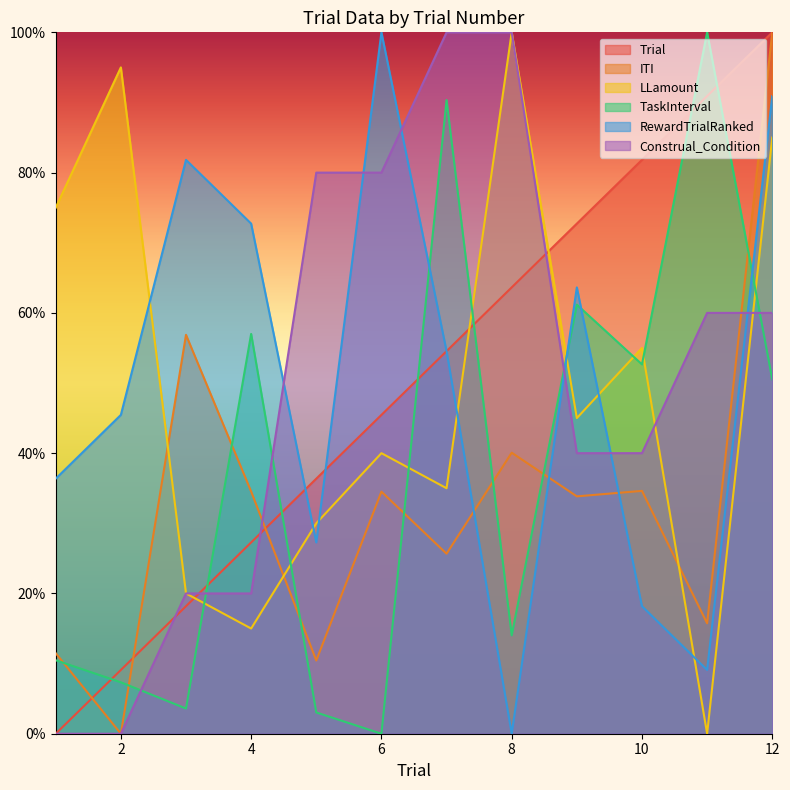

Reading left to right, extract all data points from this chart.

Trial: 0.0	9.1	18.2	27.3	36.4	45.5	54.5	63.6	72.7	81.8	90.9	100.0
ITI: 11.5	0.0	56.9	34.5	10.4	34.5	25.7	40.1	33.8	34.6	15.7	100.0
LLamount: 75.0	95.0	20.0	15.0	30.0	40.0	35.0	100.0	45.0	55.0	0.0	85.0
TaskInterval: 10.5	7.3	3.6	57.0	3.0	0.0	90.3	14.0	61.2	52.7	100.0	50.5
RewardTrialRanked: 36.4	45.5	81.8	72.7	27.3	100.0	54.5	0.0	63.6	18.2	9.1	90.9
Construal_Condition: 0.0	0.0	20.0	20.0	80.0	80.0	100.0	100.0	40.0	40.0	60.0	60.0